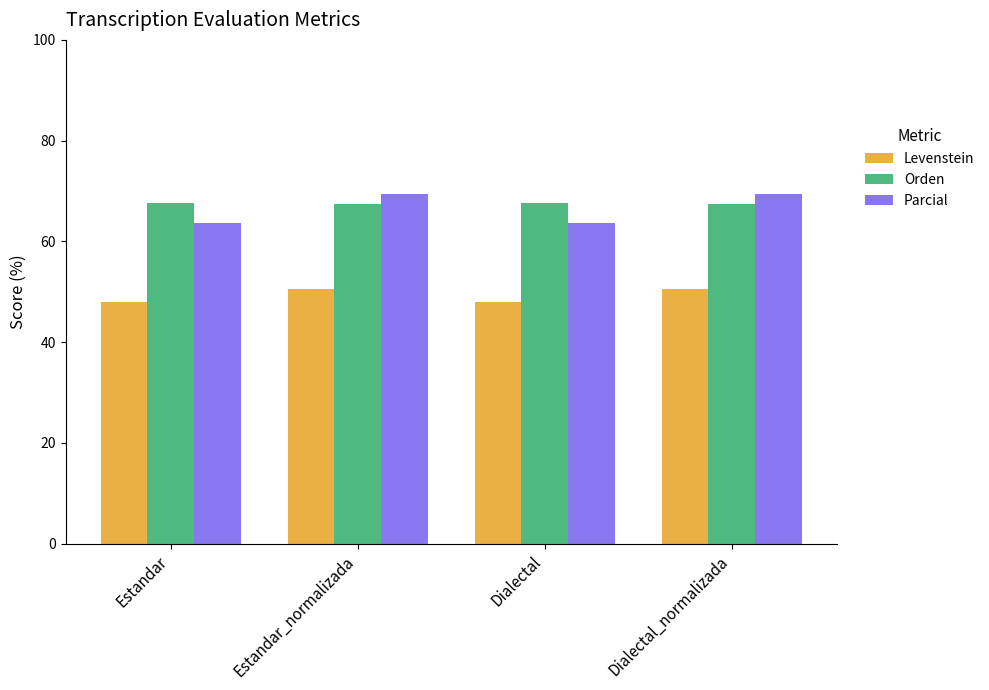

What are all the series names shown in the legend?

Levenstein, Orden, Parcial